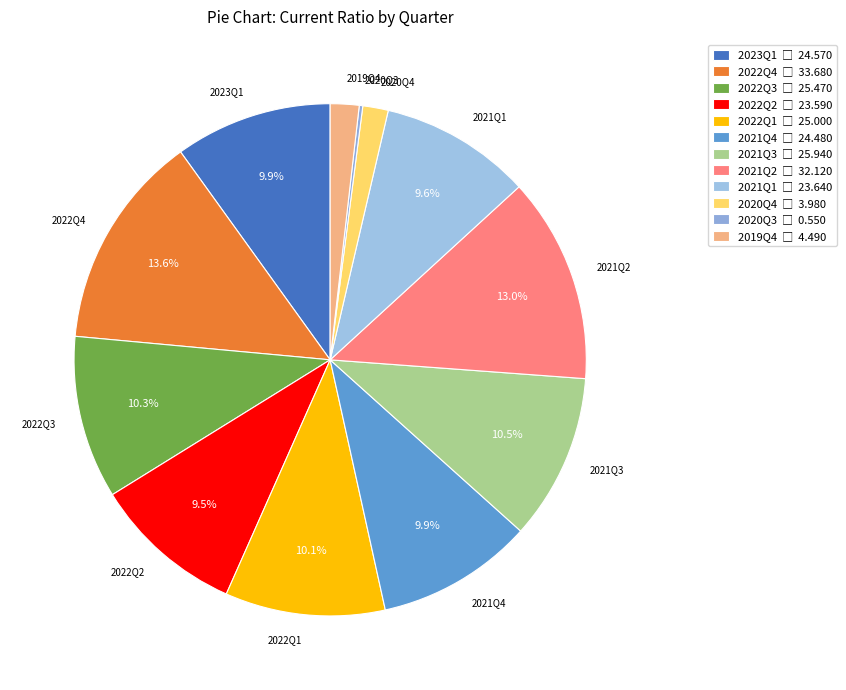

Which has a higher value, 2022Q1 or 2022Q2?

2022Q1